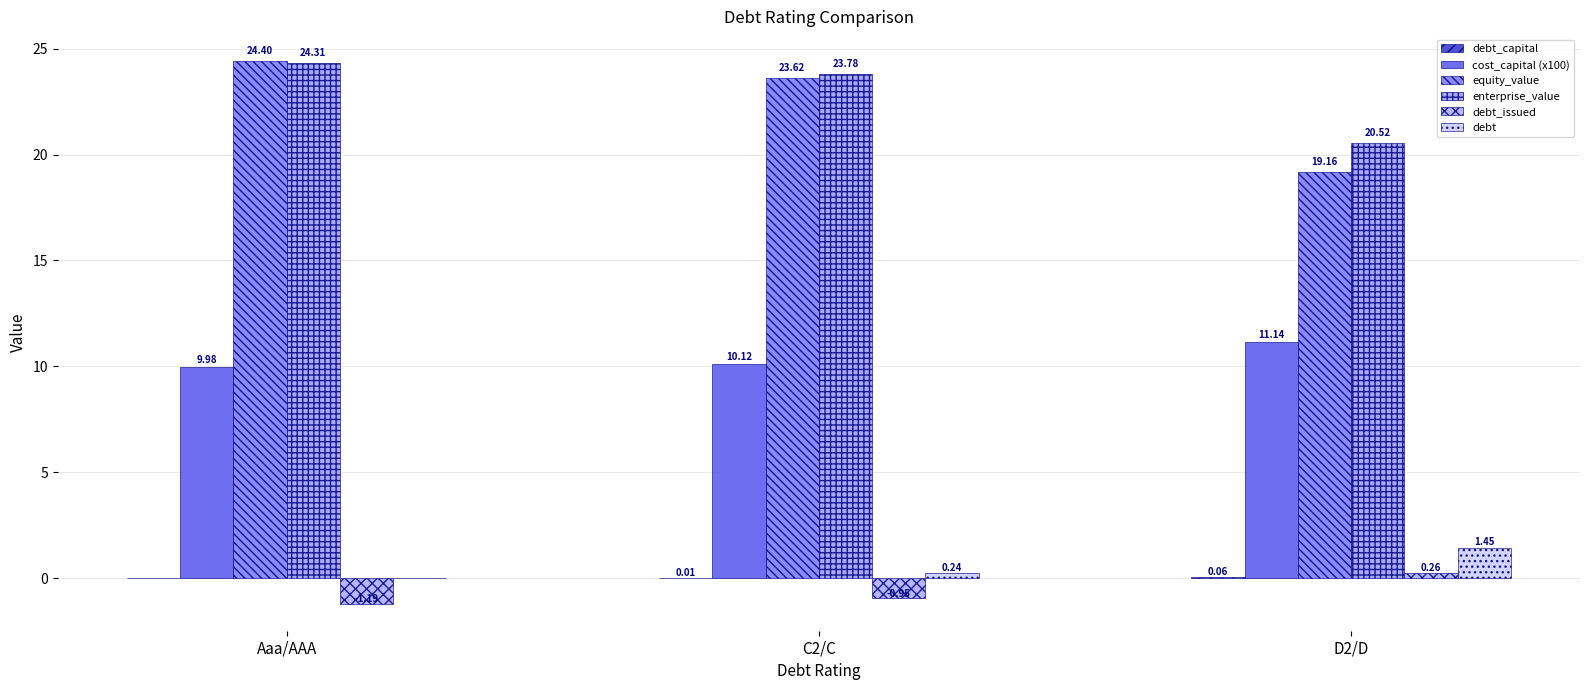

Reading left to right, transcribe all the data shown in this chart.

debt_capital: Aaa/AAA=0.0	C2/C=0.0	D2/D=0.1
cost_capital (x100): Aaa/AAA=10.0	C2/C=10.1	D2/D=11.1
equity_value: Aaa/AAA=24.4	C2/C=23.6	D2/D=19.2
enterprise_value: Aaa/AAA=24.3	C2/C=23.8	D2/D=20.5
debt_issued: Aaa/AAA=-1.2	C2/C=-0.9	D2/D=0.3
debt: Aaa/AAA=0.0	C2/C=0.2	D2/D=1.4